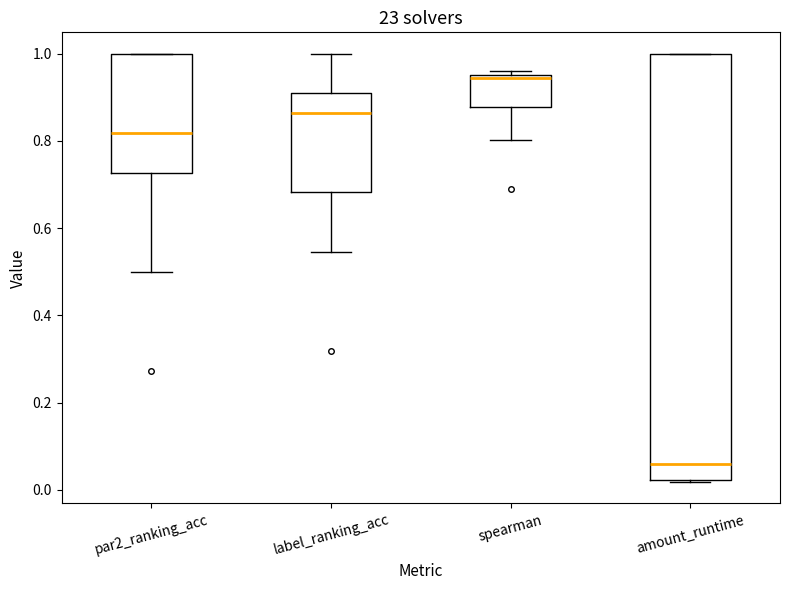

Reading left to right, read every box against the y-axis: the position of its median line, the range the box covers, and the ends of its whiskers. The values are not printed on the chart, so give them approximately, as read against the axis.

par2_ranking_acc: median 0.82, box 0.72 to 1.00, whiskers 0.50 to 1.00
label_ranking_acc: median 0.86, box 0.68 to 0.90, whiskers 0.54 to 1.00
spearman: median 0.94, box 0.88 to 0.96, whiskers 0.80 to 0.96 (just above the box's upper edge)
amount_runtime: median 0.06, box 0.02 to 1.00, whiskers 0.02 to 1.00